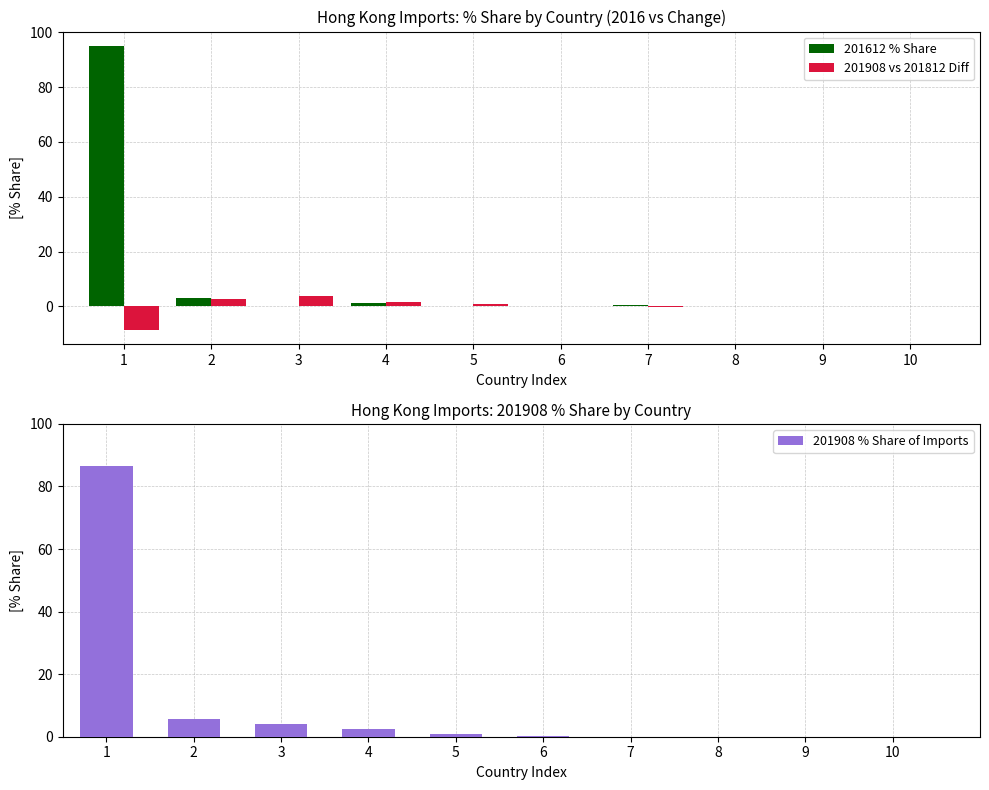

What is the difference between the maximum and minimum values in the 201908 % Share of Imports series?

86.5